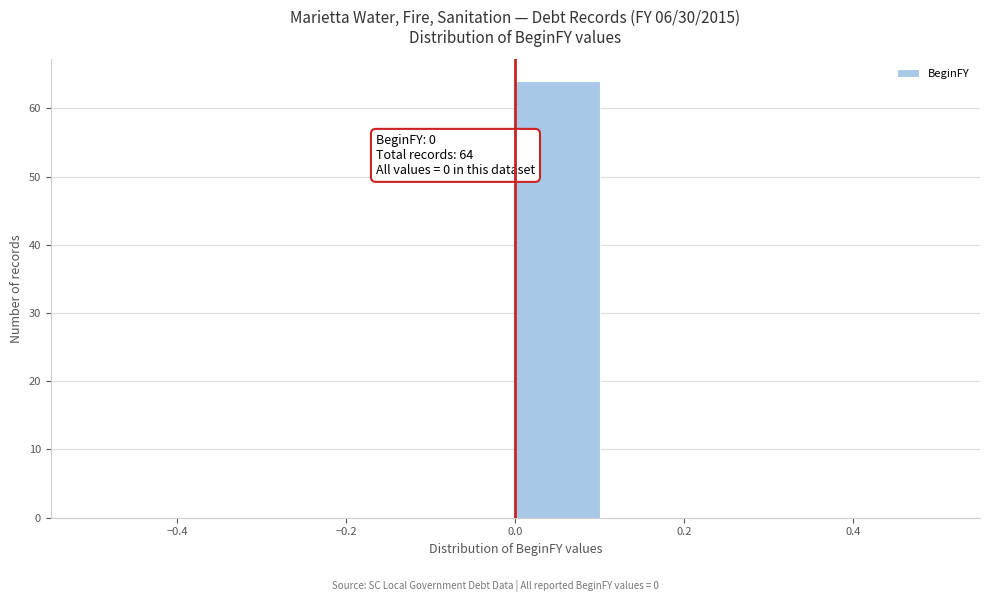

Which range on the x-axis has the tallest bar?

0.0 to 0.1